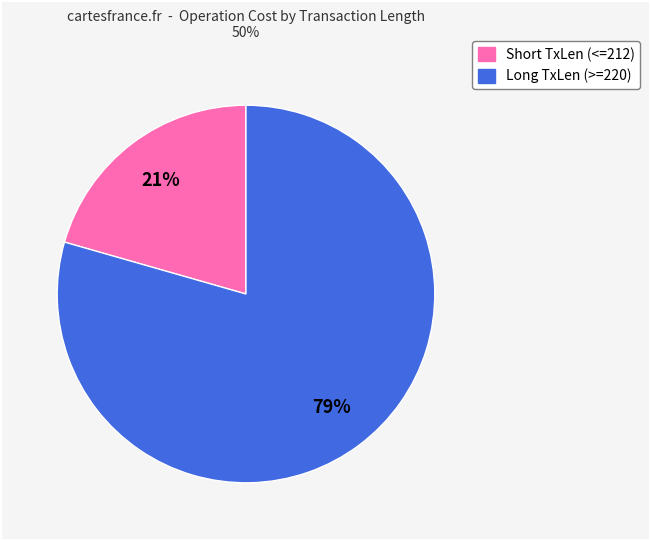

Do Long TxLen (>=220) and Short TxLen (<=212) together represent more than half of the pie?

Yes